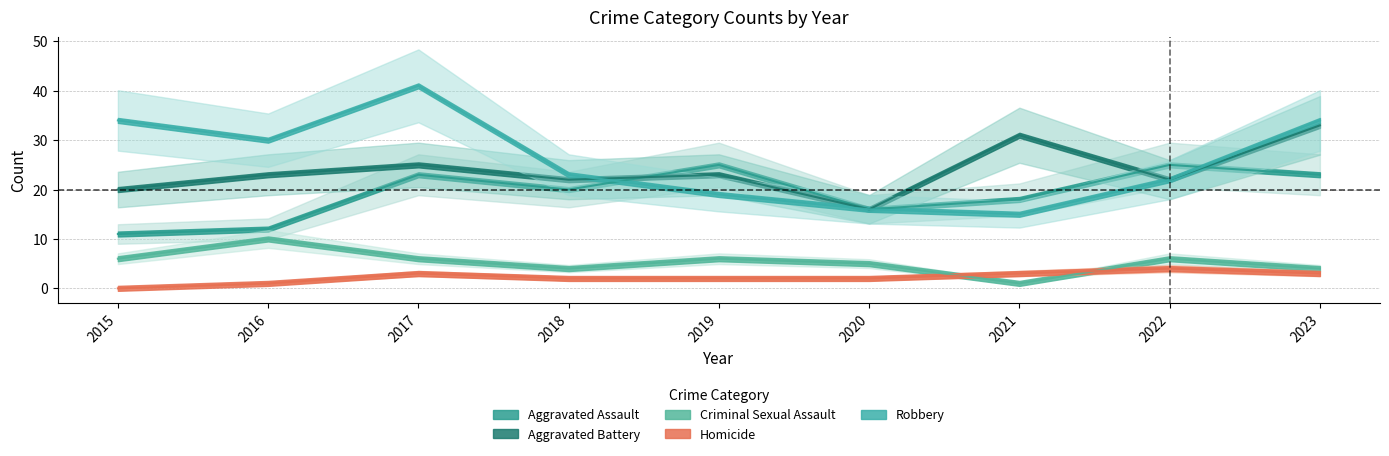

Reading right to left, what are all the values shown in this chart?

Aggravated Assault: 2023=23	2022=25	2021=18	2020=16	2019=25	2018=20	2017=23	2016=12	2015=11
Aggravated Battery: 2023=33	2022=22	2021=31	2020=16	2019=23	2018=22	2017=25	2016=23	2015=20
Criminal Sexual Assault: 2023=4	2022=6	2021=1	2020=5	2019=6	2018=4	2017=6	2016=10	2015=6
Homicide: 2023=3	2022=4	2021=3	2020=2	2019=2	2018=2	2017=3	2016=1	2015=0
Robbery: 2023=34	2022=22	2021=15	2020=16	2019=19	2018=23	2017=41	2016=30	2015=34